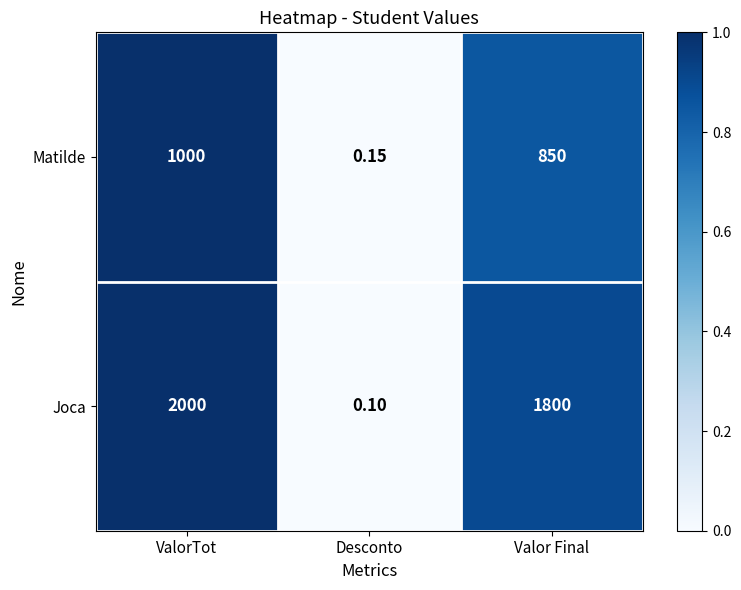

Which series has the largest range (max minus min)?

Joca